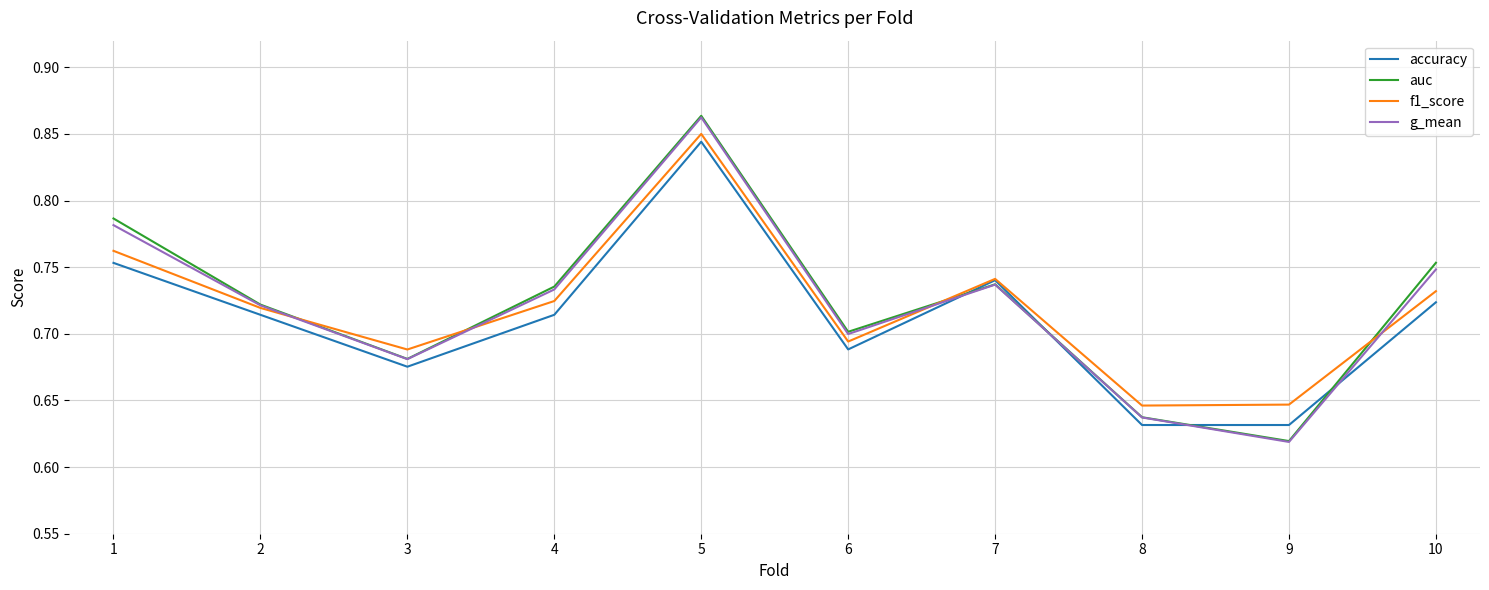

True or false: accuracy and auc cross at least once.

True